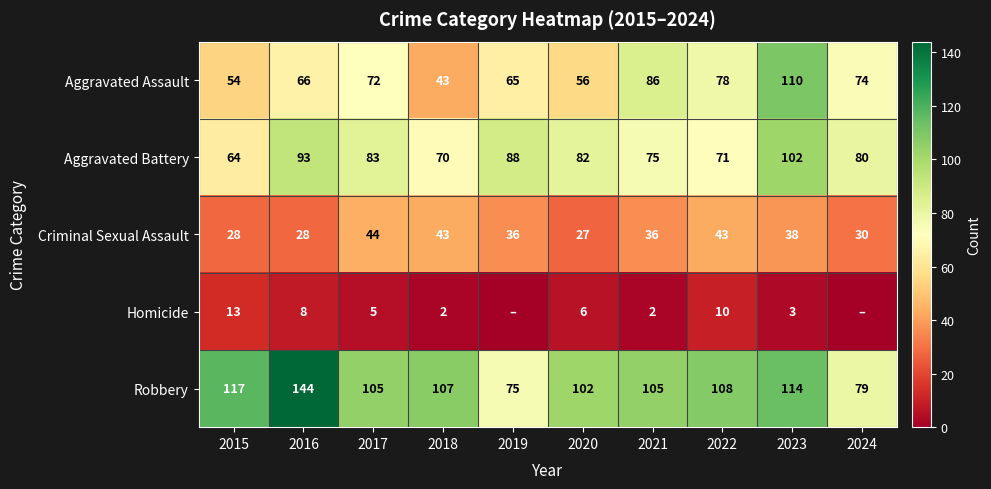

Is the value of Homicide at 2017 greater than the value of Robbery at 2020?

No